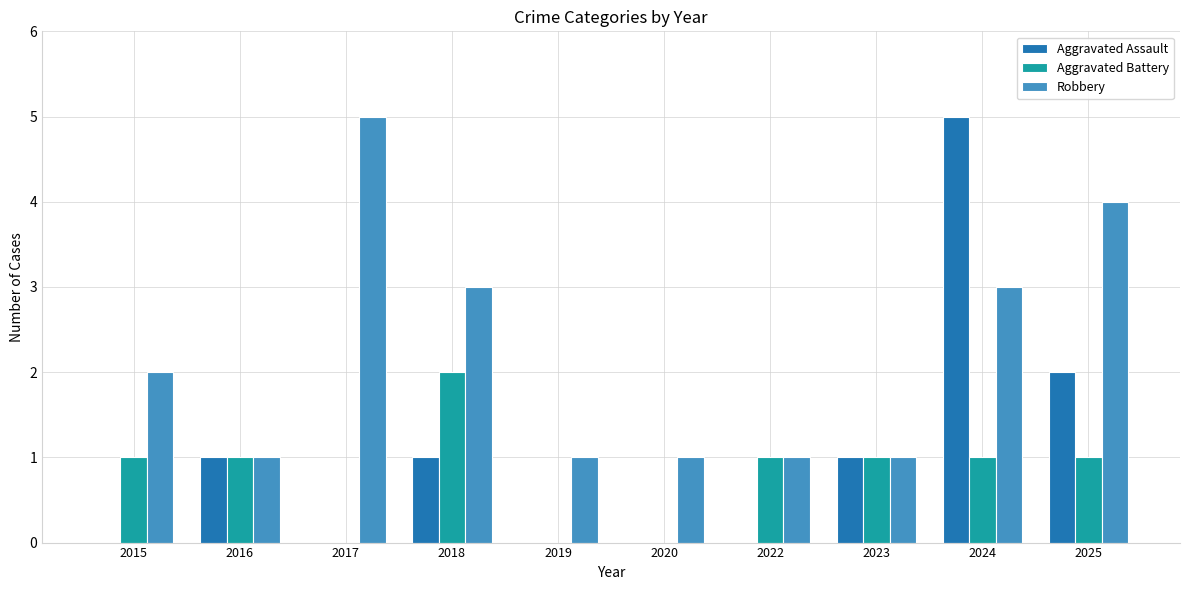

Between 2015 and 2024, which series saw the biggest shift?

Aggravated Assault